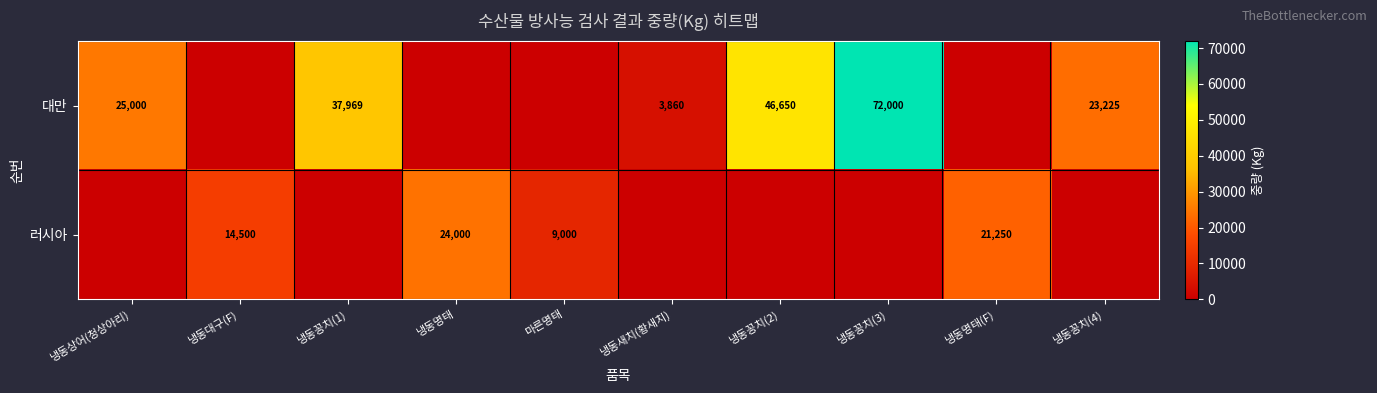

The value of 러시아 at 냉동명태(F) is 21250. True or false?

True